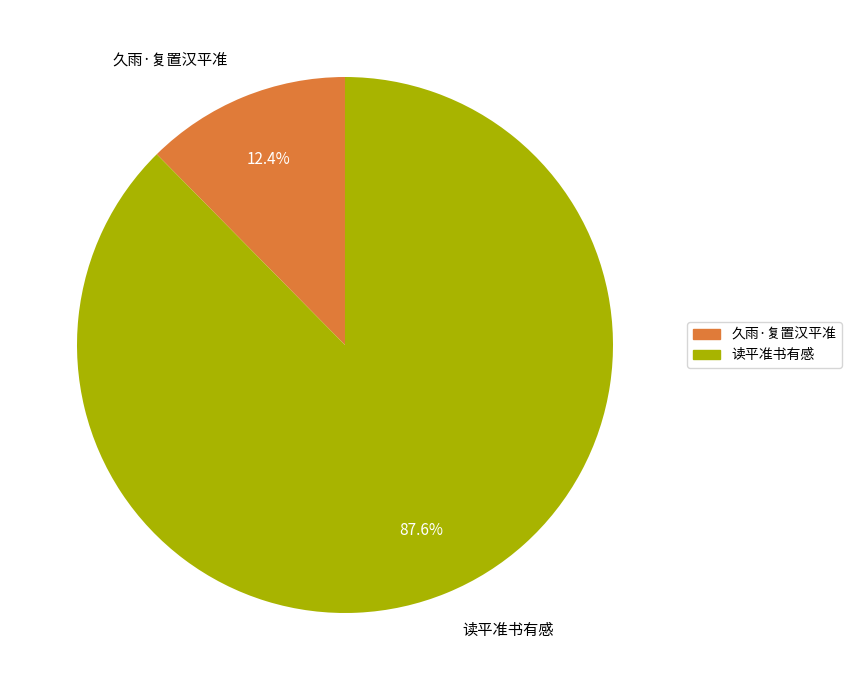

How many segments does this pie chart have?

2